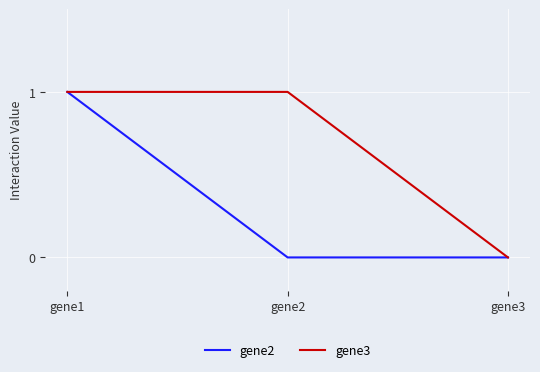

Reading right to left, transcribe all the data shown in this chart.

gene2: 0	0	1
gene3: 0	1	1